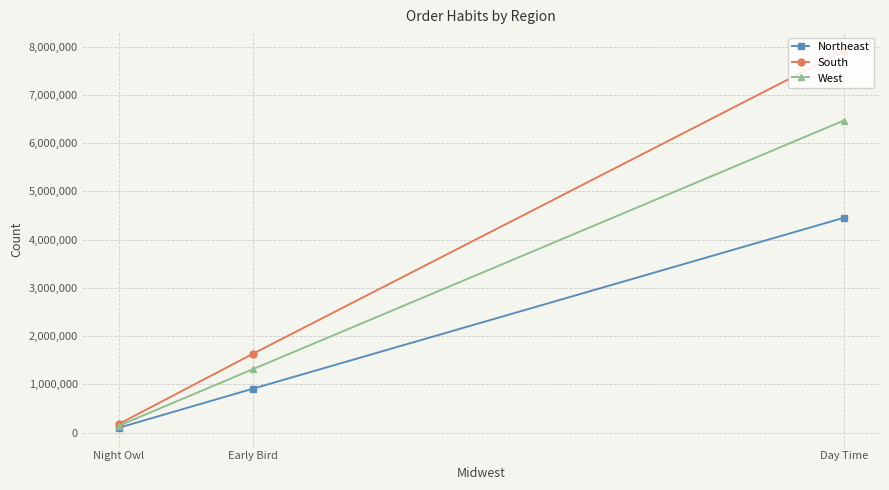

Which label corresponds to the smallest value in the chart?

Night Owl